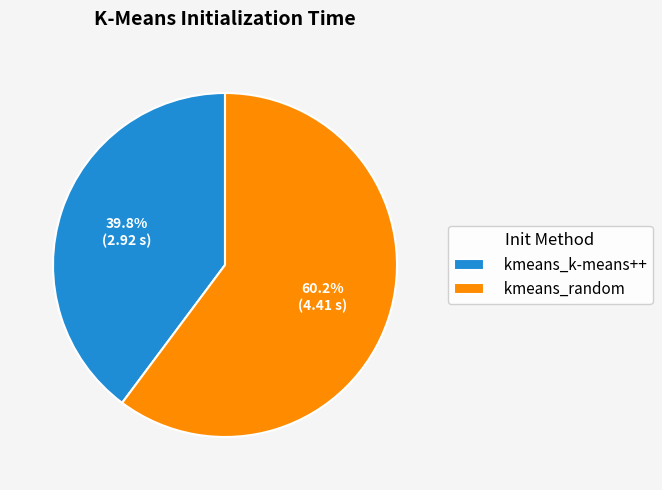

What portion of the pie excludes kmeans_k-means++?

60.2%